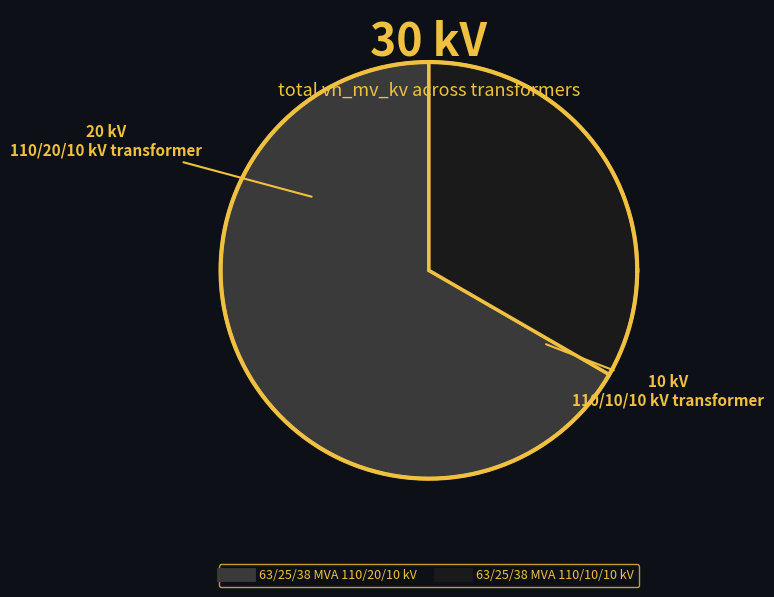

How much of the chart is everything except 63/25/38 MVA 110/20/10 kV?

33.3%